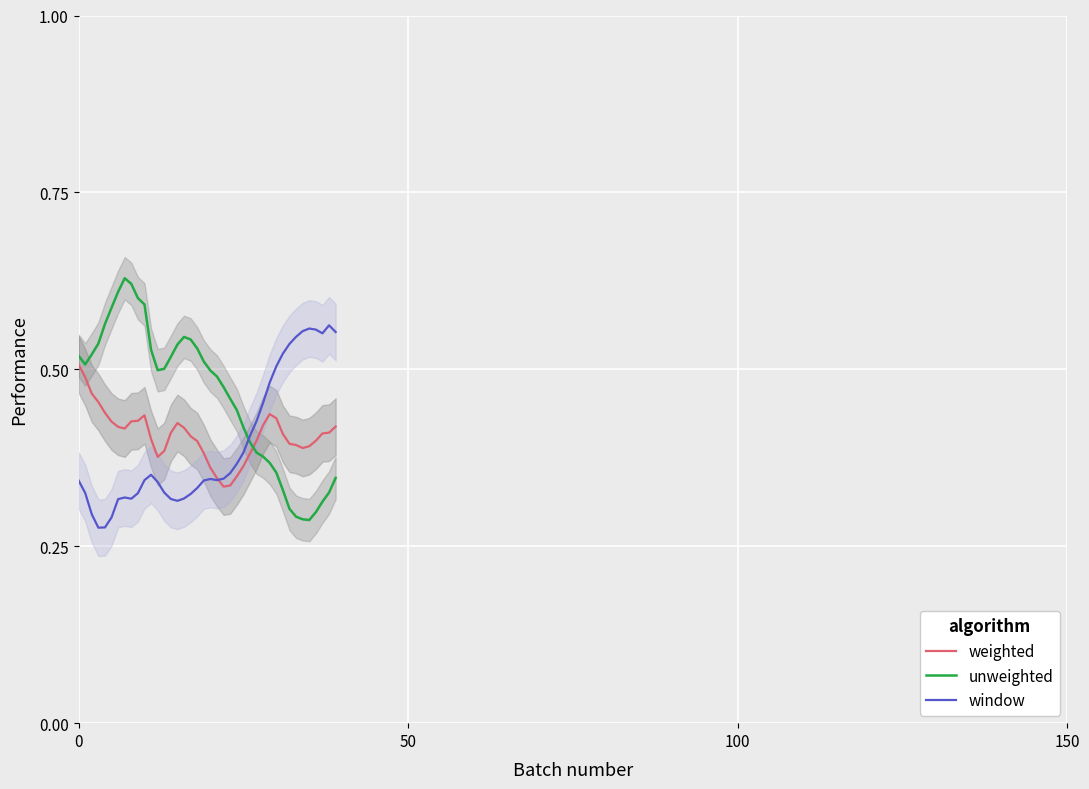

Reading left to right, extract all data points from this chart.

weighted: 0.5	0.5	0.5	0.5	0.4	0.4	0.4	0.4	0.4	0.4	0.4	0.4	0.4	0.4	0.4	0.4	0.4	0.4	0.4	0.4	0.4	0.3	0.3	0.3	0.3	0.4	0.4	0.4	0.4	0.4	0.4	0.4	0.4	0.4	0.4	0.4	0.4	0.4	0.4	0.4
unweighted: 0.5	0.5	0.5	0.5	0.6	0.6	0.6	0.6	0.6	0.6	0.6	0.5	0.5	0.5	0.5	0.5	0.5	0.5	0.5	0.5	0.5	0.5	0.5	0.5	0.4	0.4	0.4	0.4	0.4	0.4	0.4	0.3	0.3	0.3	0.3	0.3	0.3	0.3	0.3	0.3
window: 0.3	0.3	0.3	0.3	0.3	0.3	0.3	0.3	0.3	0.3	0.3	0.4	0.3	0.3	0.3	0.3	0.3	0.3	0.3	0.3	0.3	0.3	0.3	0.4	0.4	0.4	0.4	0.4	0.5	0.5	0.5	0.5	0.5	0.5	0.6	0.6	0.6	0.6	0.6	0.6